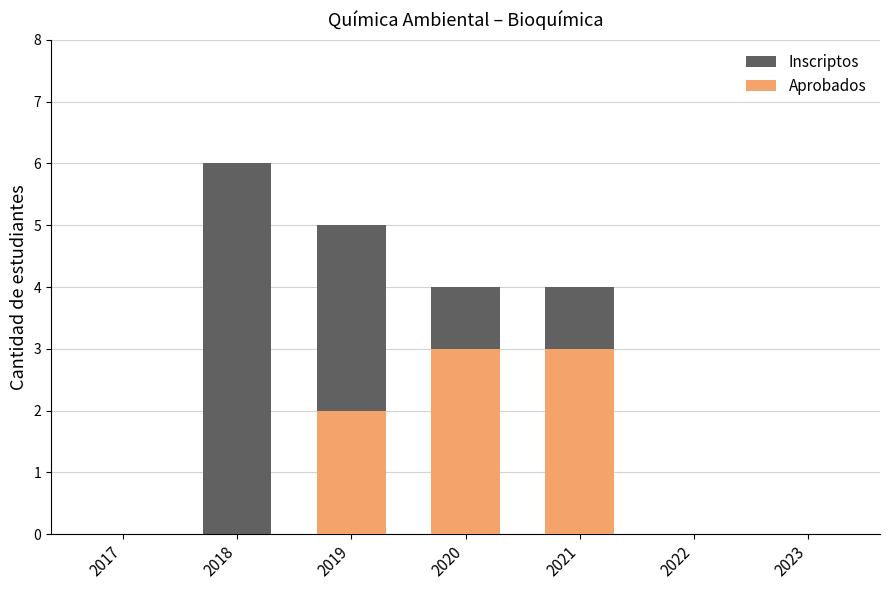

List the series in order of their peak value, lowest first.

Aprobados, Inscriptos